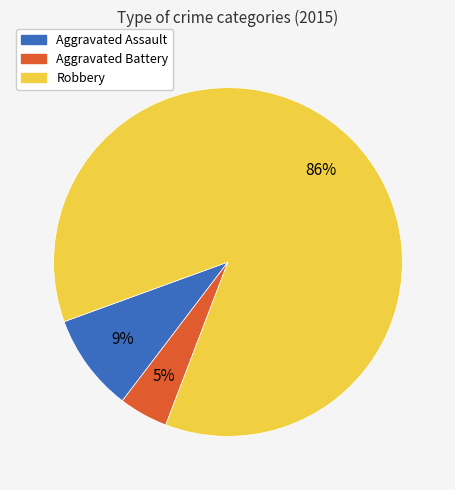

Is the sum of Robbery and Aggravated Battery greater than half?

Yes